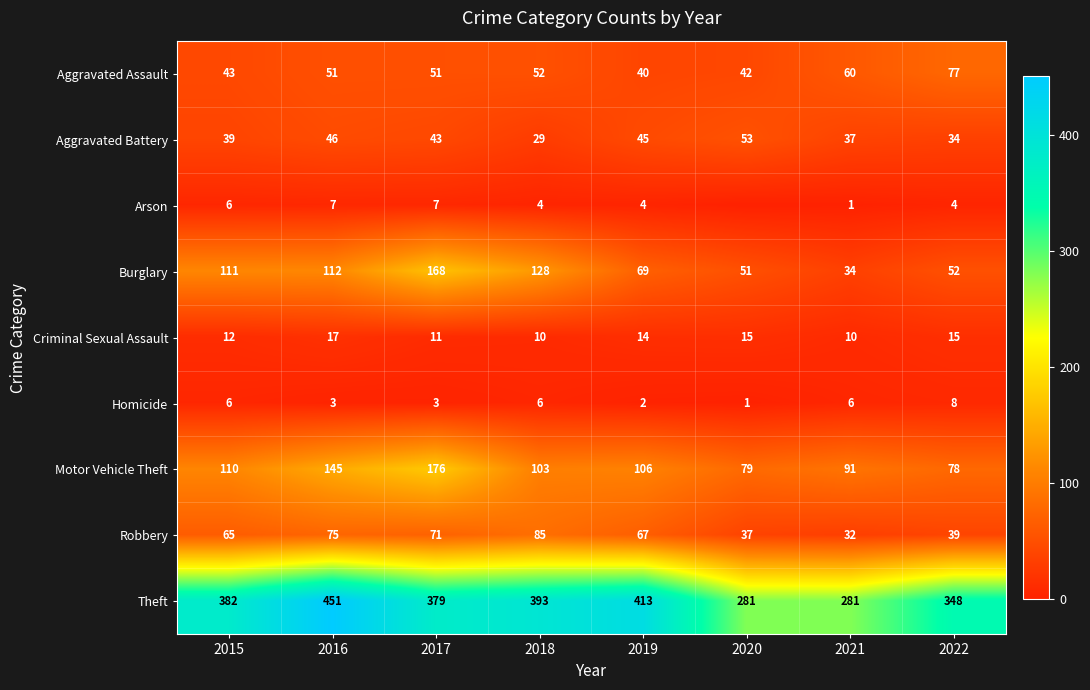

True or false: Burglary has a value of 34 at 2021.

True